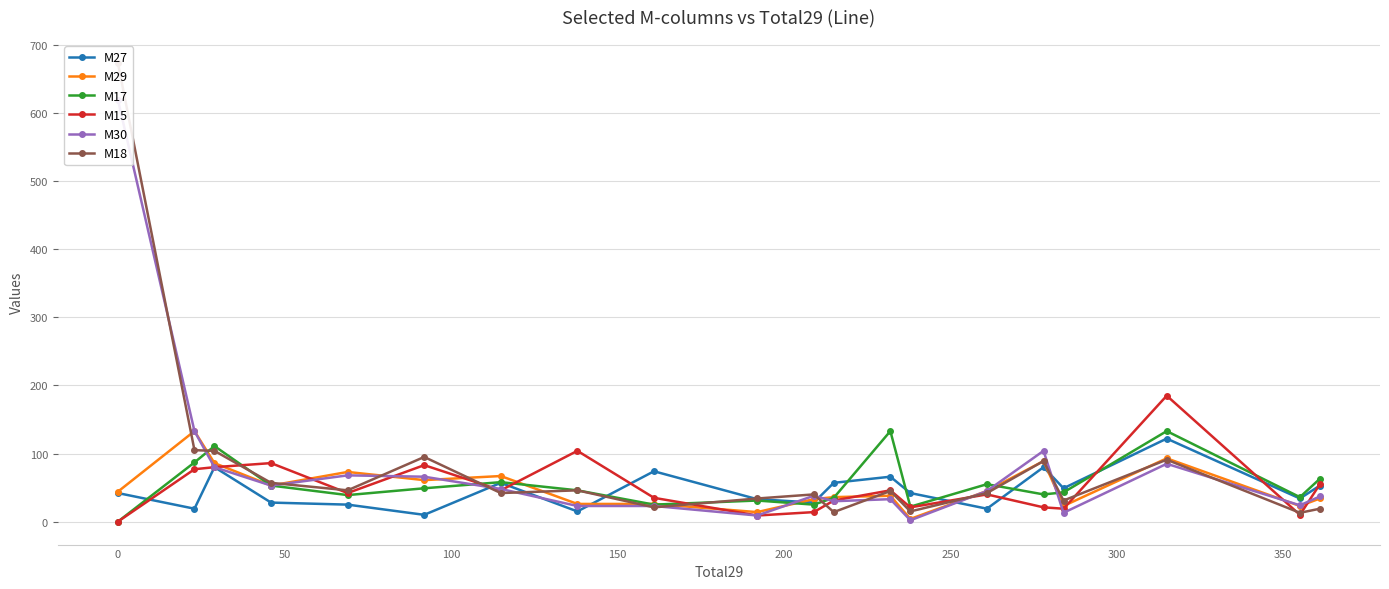

True or false: M17 has more than 1 interior local peaks.

True